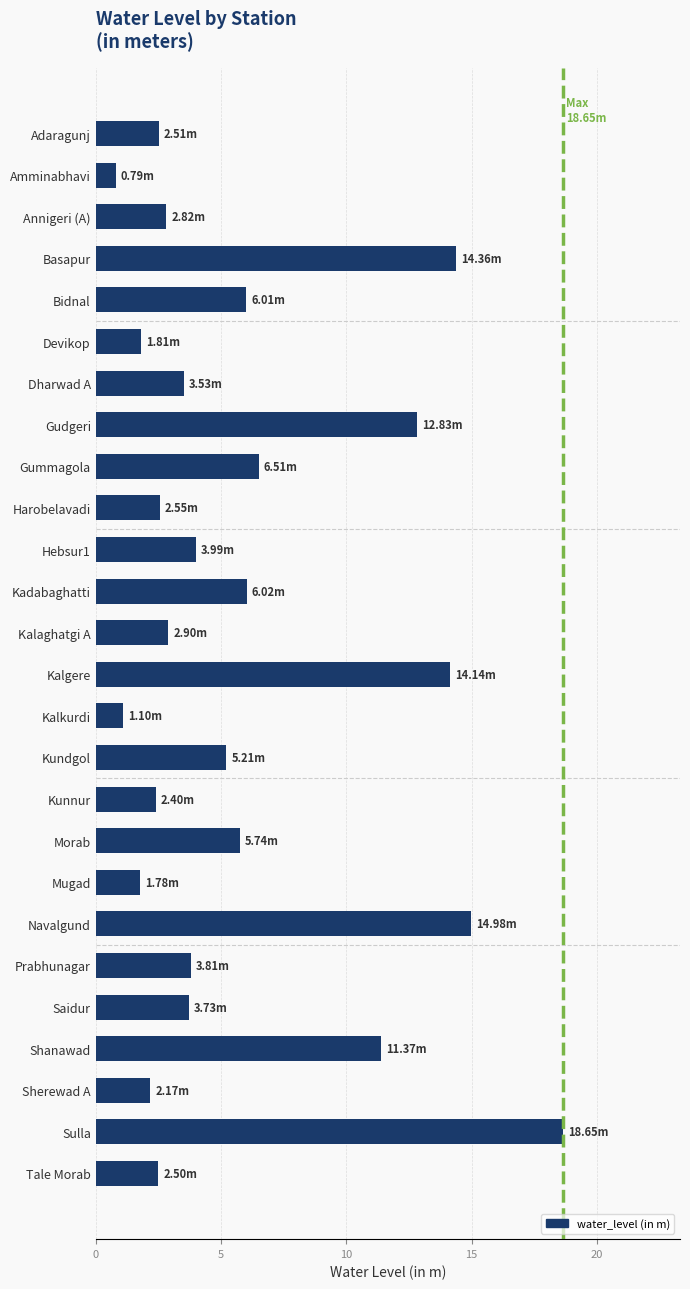

Which category has the highest value across all series?

Sulla